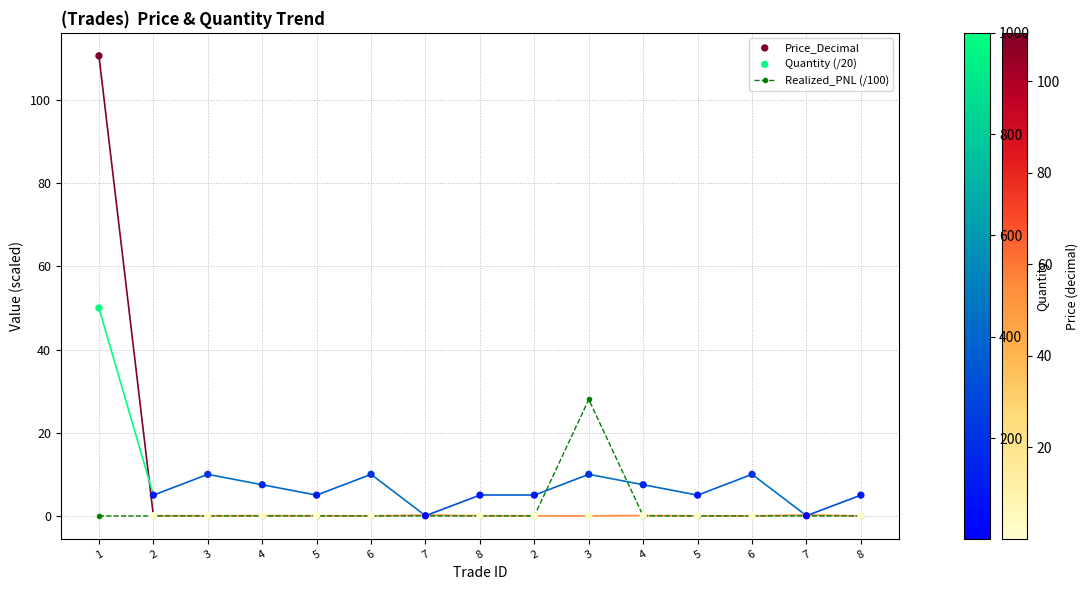

Is the value of Price_Decimal at 5 greater than the value of Realized_PNL (/100) at 2?

Yes